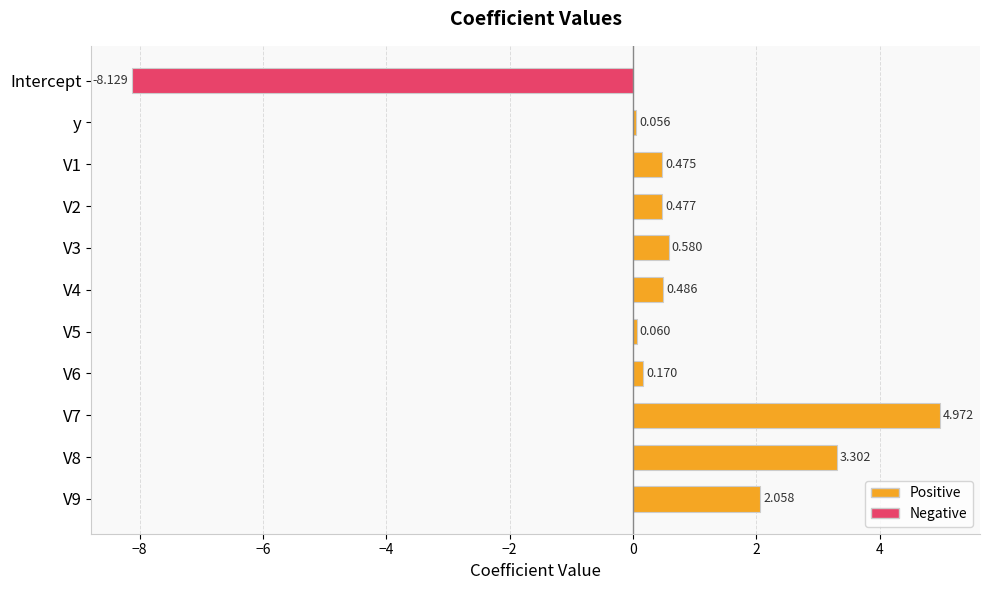

Where is the data nearest to the value -1?

y